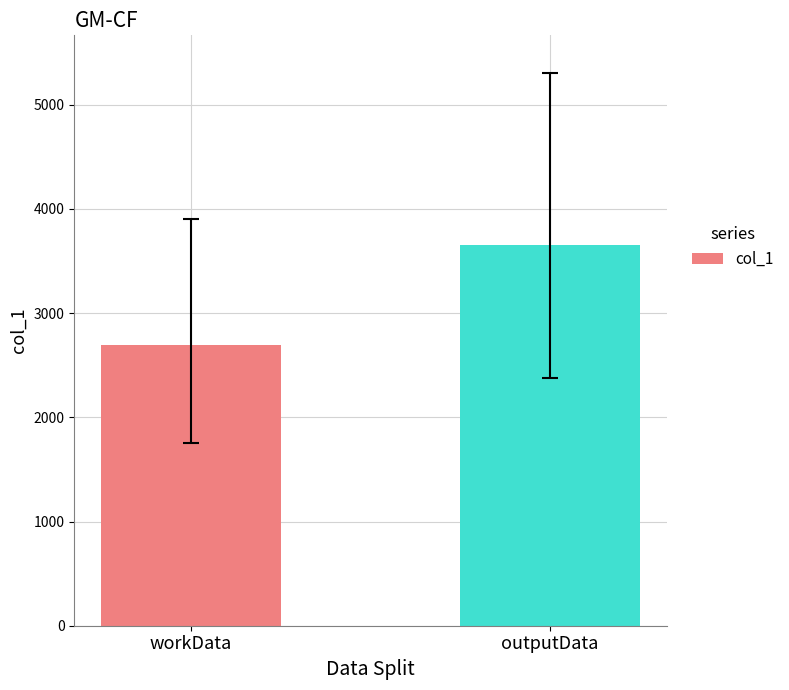

What is the greatest value displayed?

3655